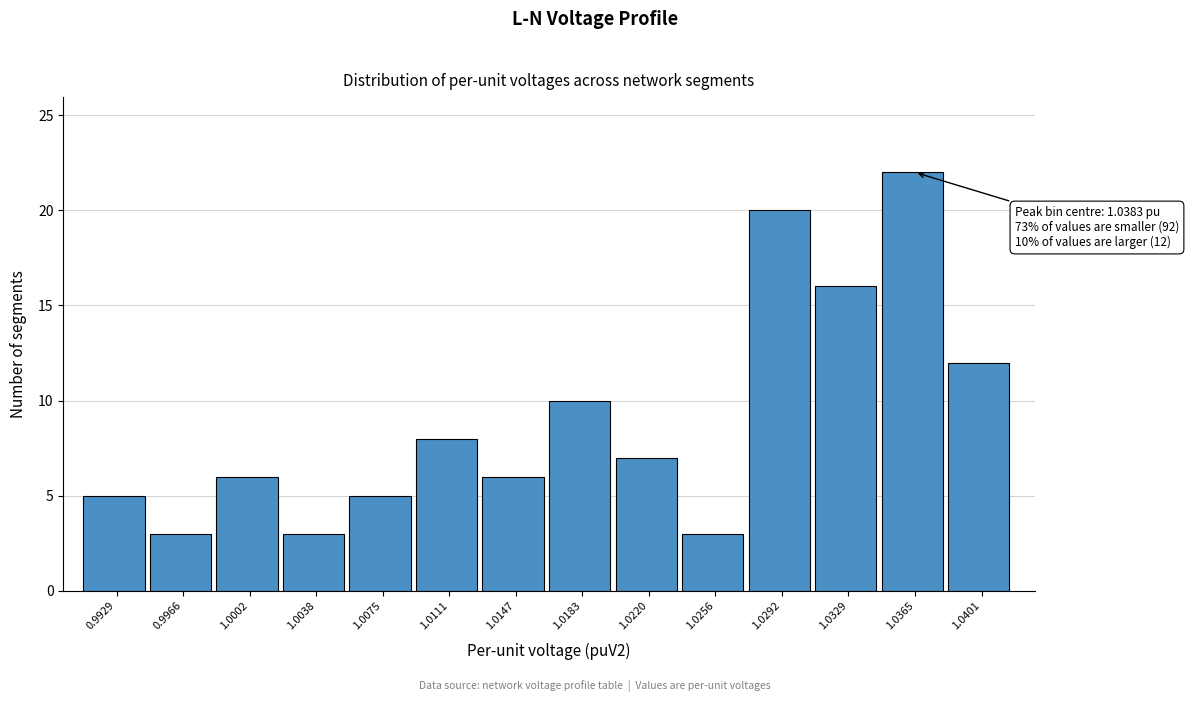

Reading left to right, list all the values displayed in this chart.

5	3	6	3	5	8	6	10	7	3	20	16	22	12